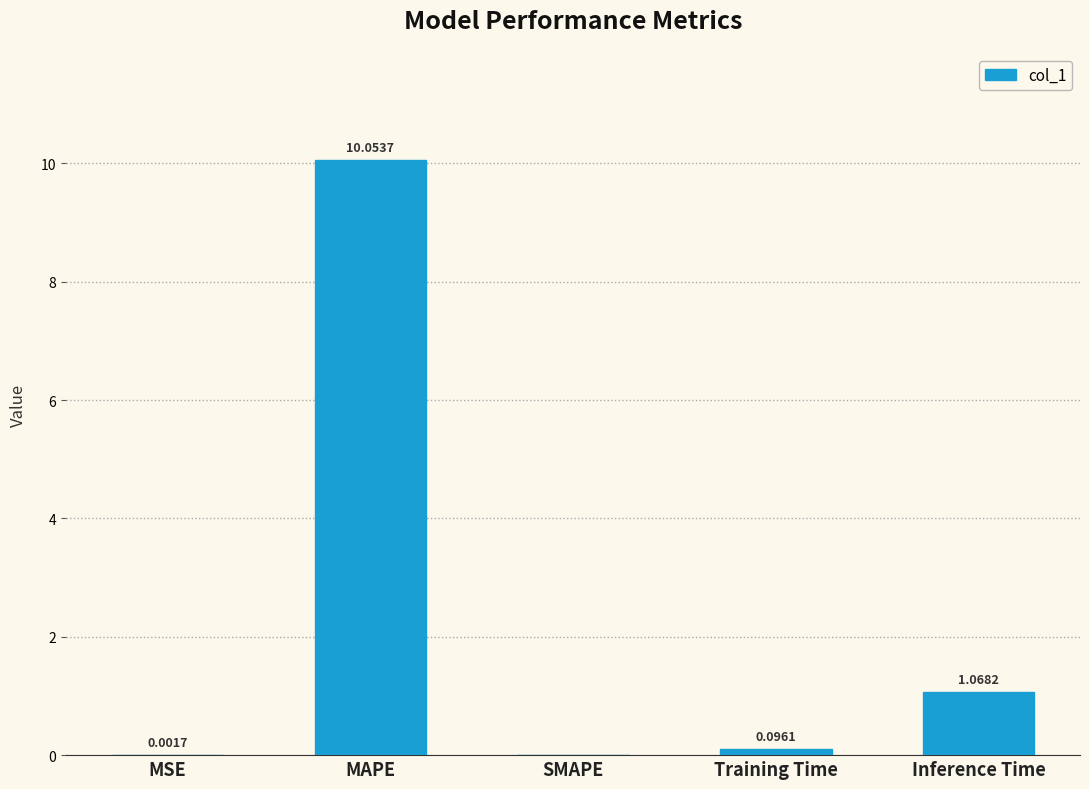

Which label corresponds to the largest value in the chart?

MAPE